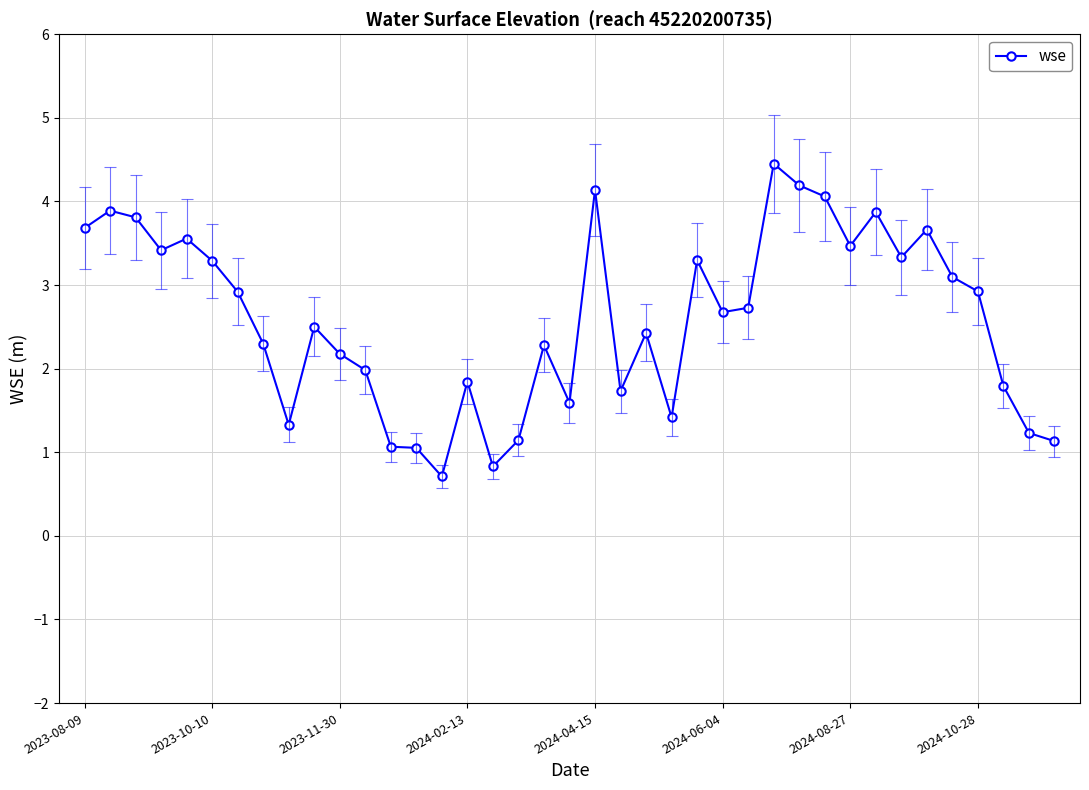

What is the difference between the maximum and minimum values?

3.7